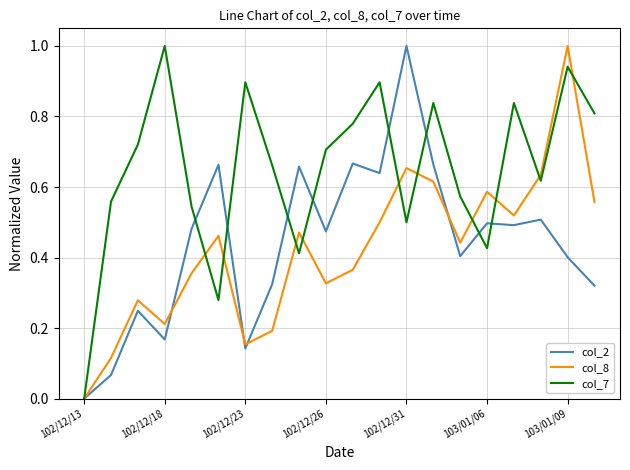

How many lines are shown in the chart?

3